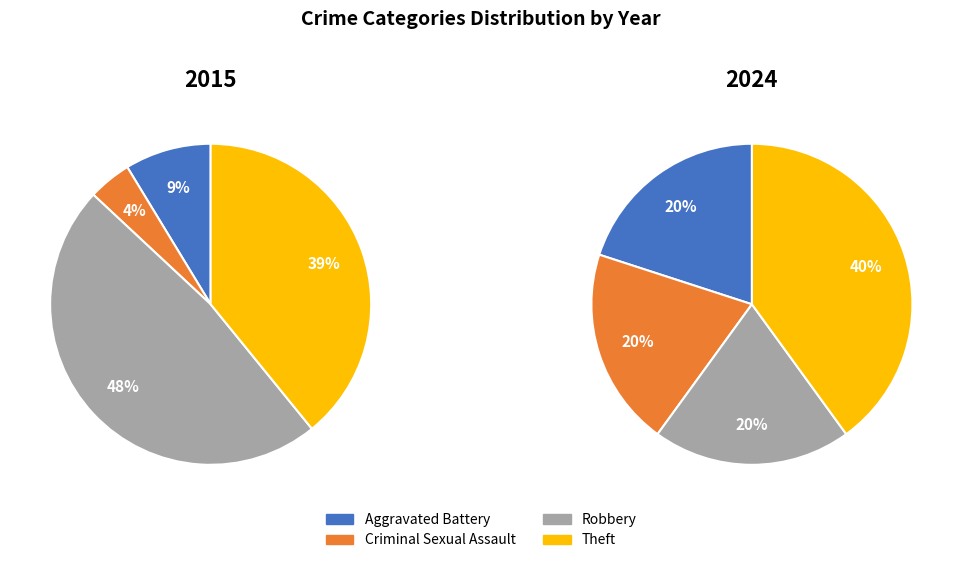

What percentage is the Aggravated Battery slice, to the nearest percent?

20%